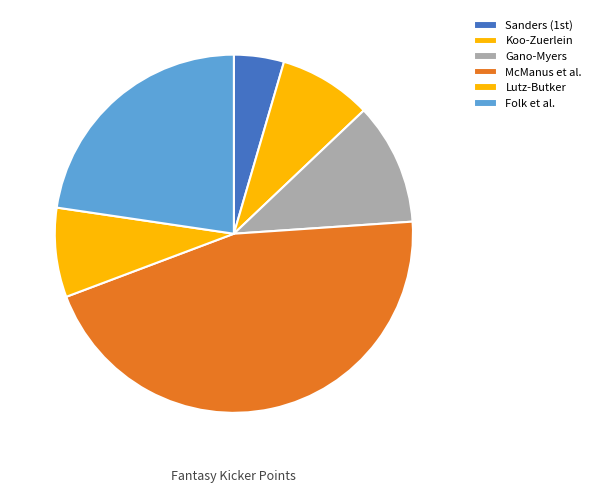

Which slice is the largest?

McManus et al.